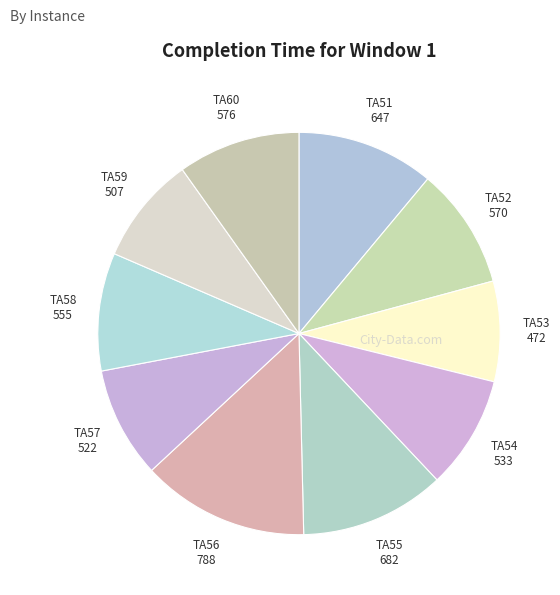

How many segments does this pie chart have?

10